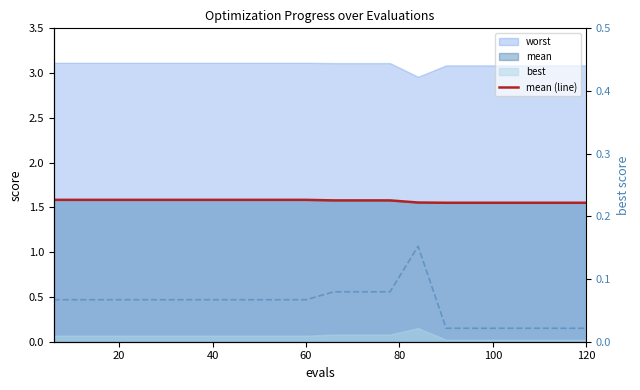

The value of best (right) at 80 is 0.1. True or false?

False